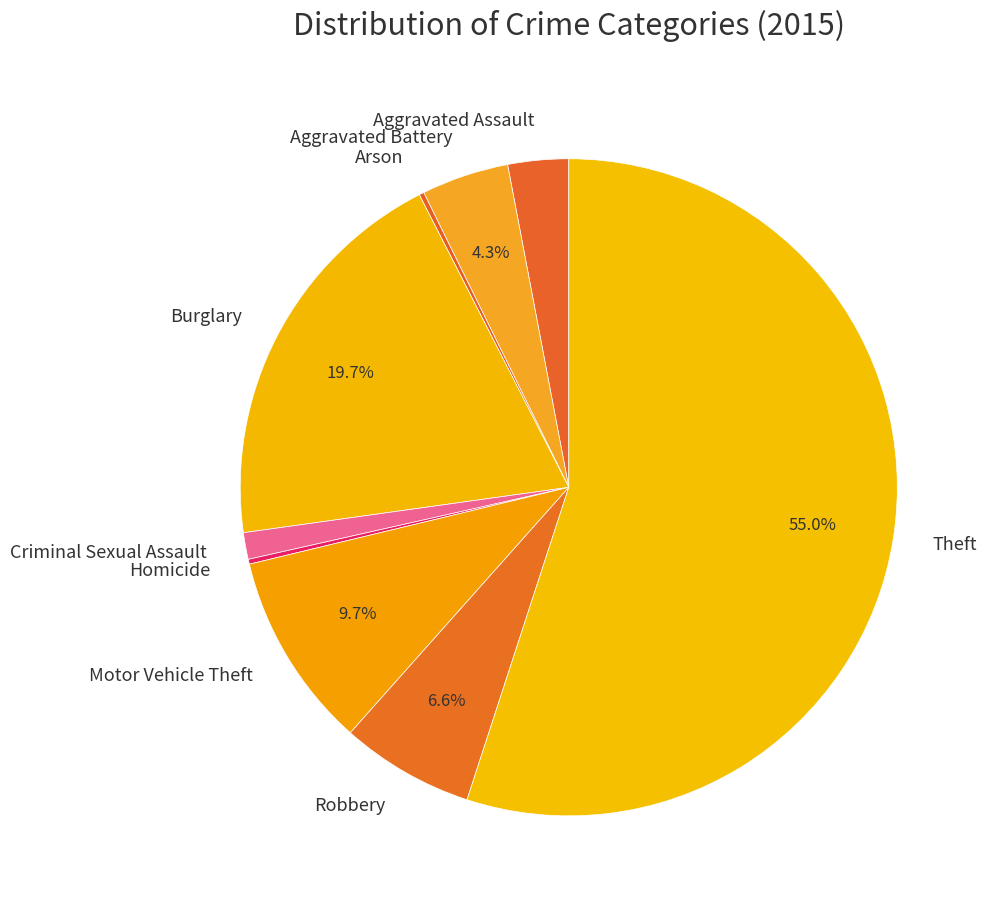

Which slice is the largest?

Theft